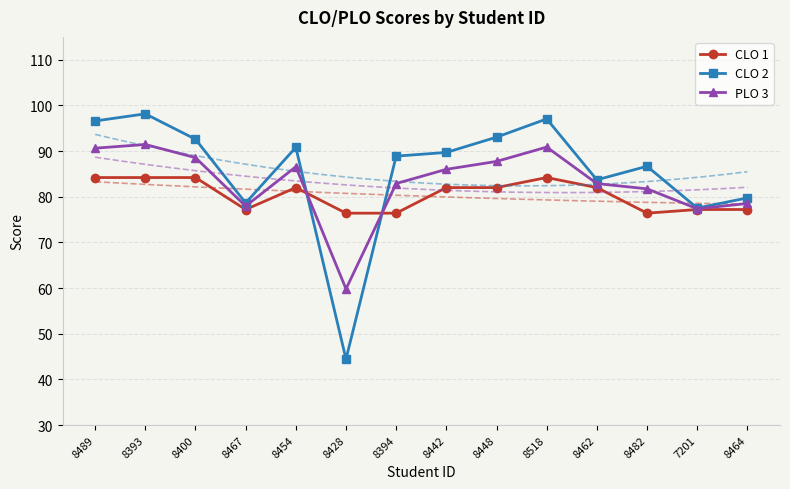

What is the difference between the maximum and second lowest values in the CLO 1 series?

7.8